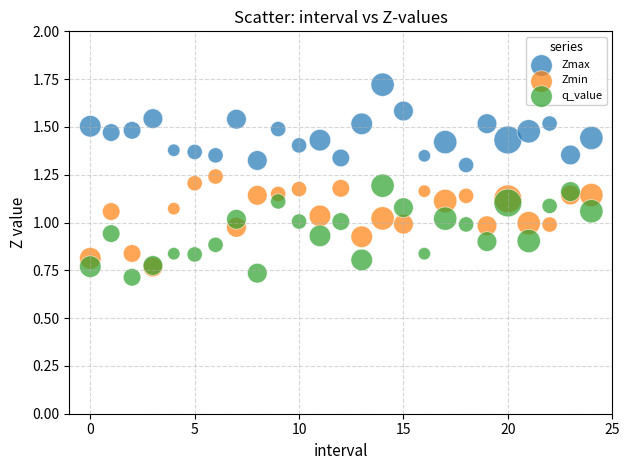

What are all the series names shown in the legend?

Zmax, Zmin, q_value